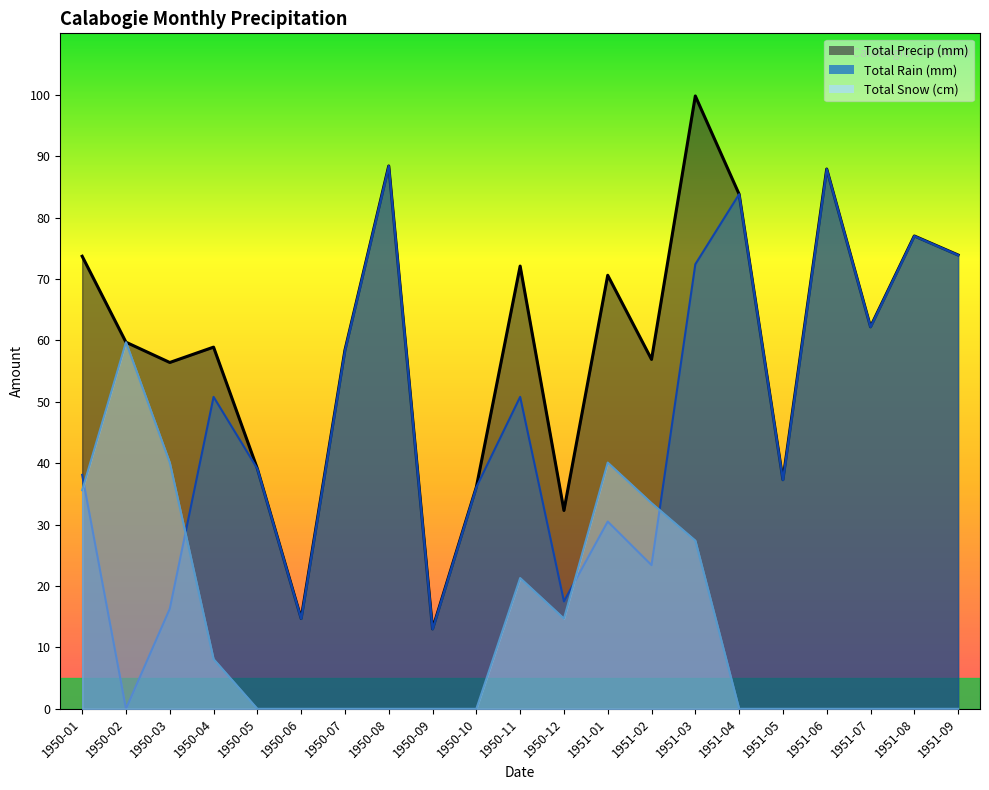

What is the difference between the Total Rain (mm) values at 1950-12 and 1951-05?

19.8